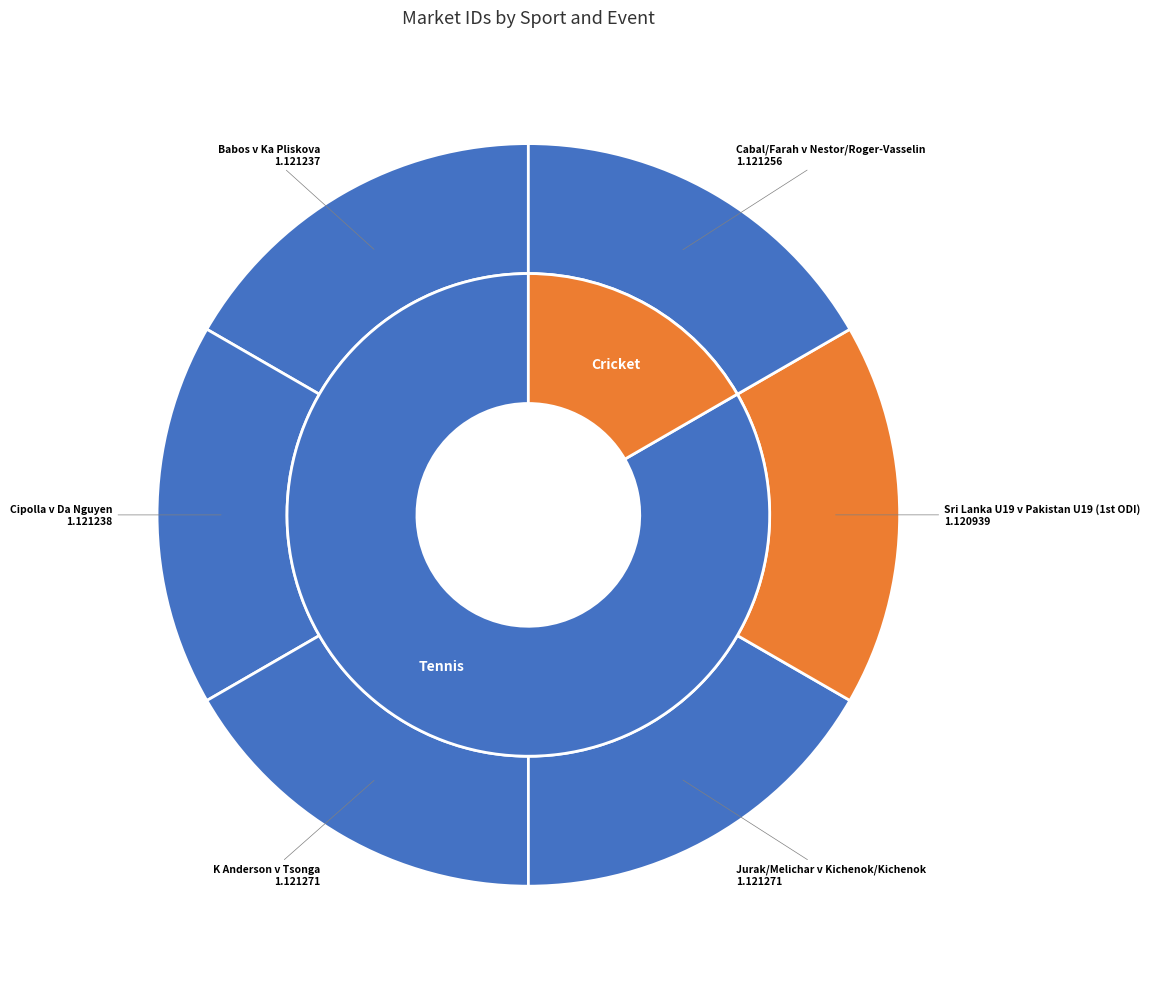

How much of the chart is everything except Jurak/Melichar v Kichenok/Kichenok?

83.3%